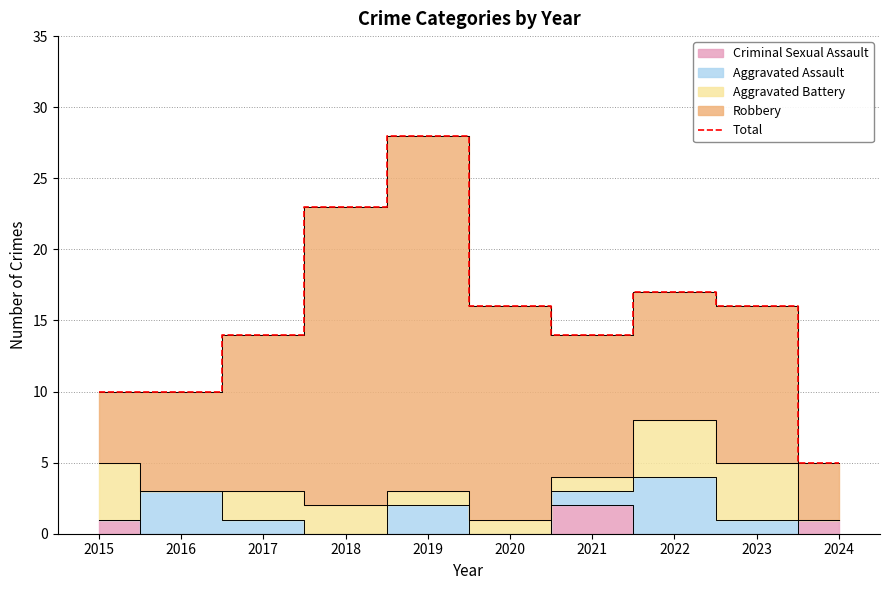

What value does the data have at 2019, to the nearest 10?

30